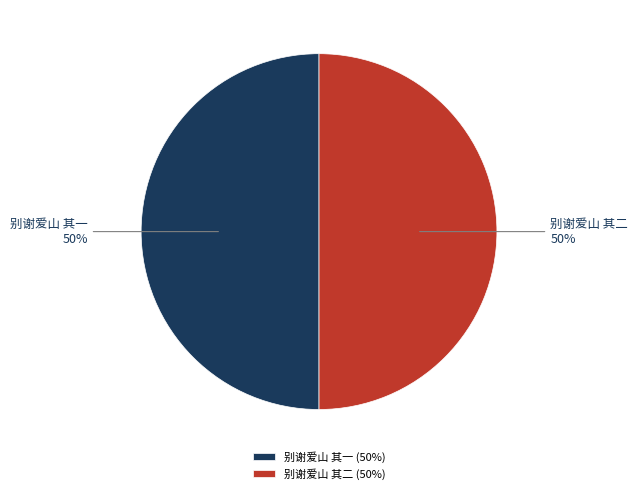

What is the ratio of the value at 别谢爱山 其一 to the value at 别谢爱山 其二?

1.0